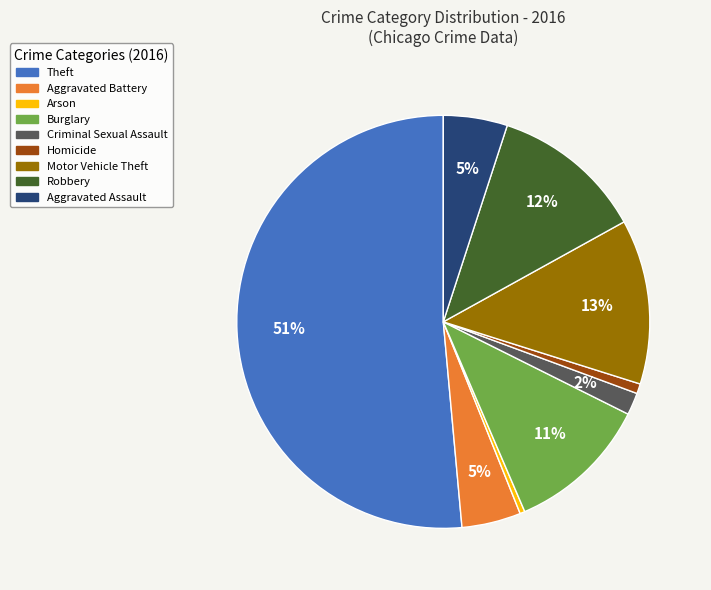

Between Burglary and Aggravated Assault, which is larger?

Burglary